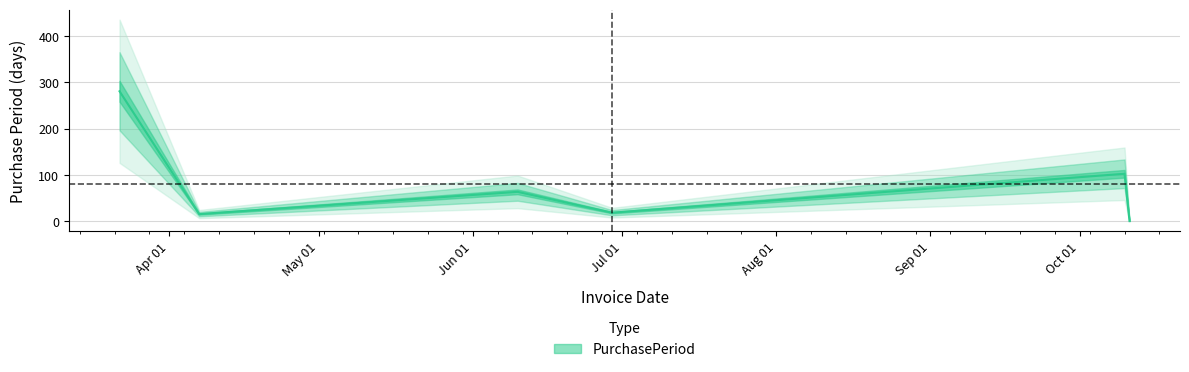

Which label corresponds to the smallest value in the chart?

2016-10-11